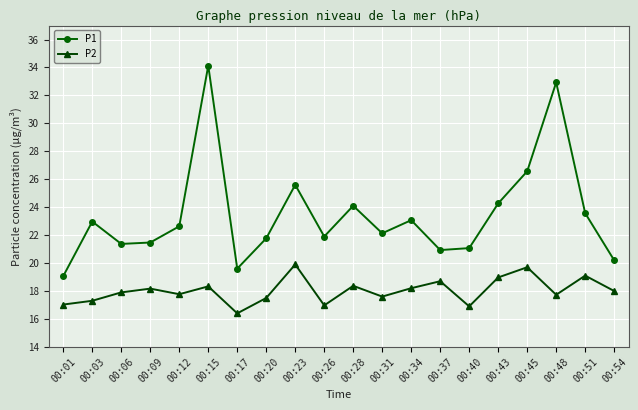

How many interior local peaks does the P2 series have?

7